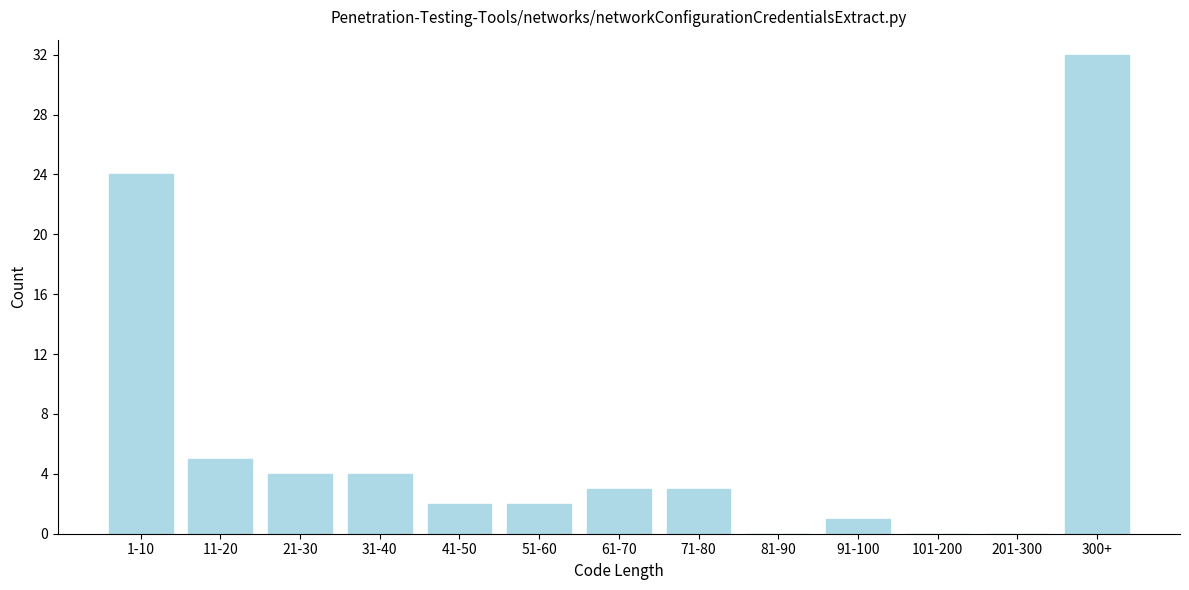

Reading right to left, extract all data points from this chart.

300+=32	201-300=0	101-200=0	91-100=1	81-90=0	71-80=3	61-70=3	51-60=2	41-50=2	31-40=4	21-30=4	11-20=5	1-10=24